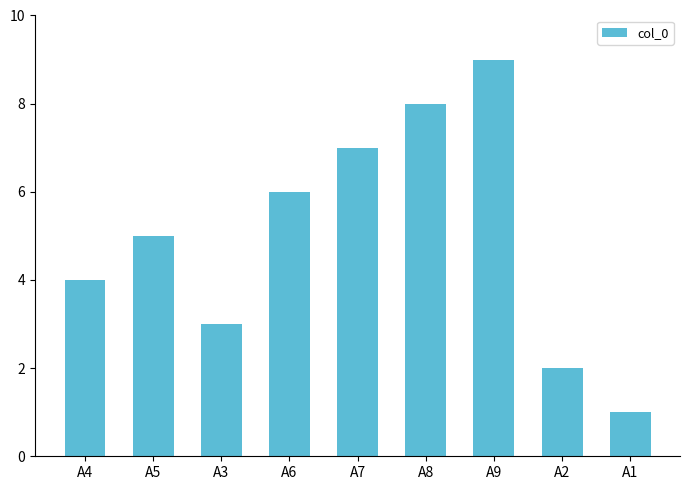

The value at A2 is 1. True or false?

False